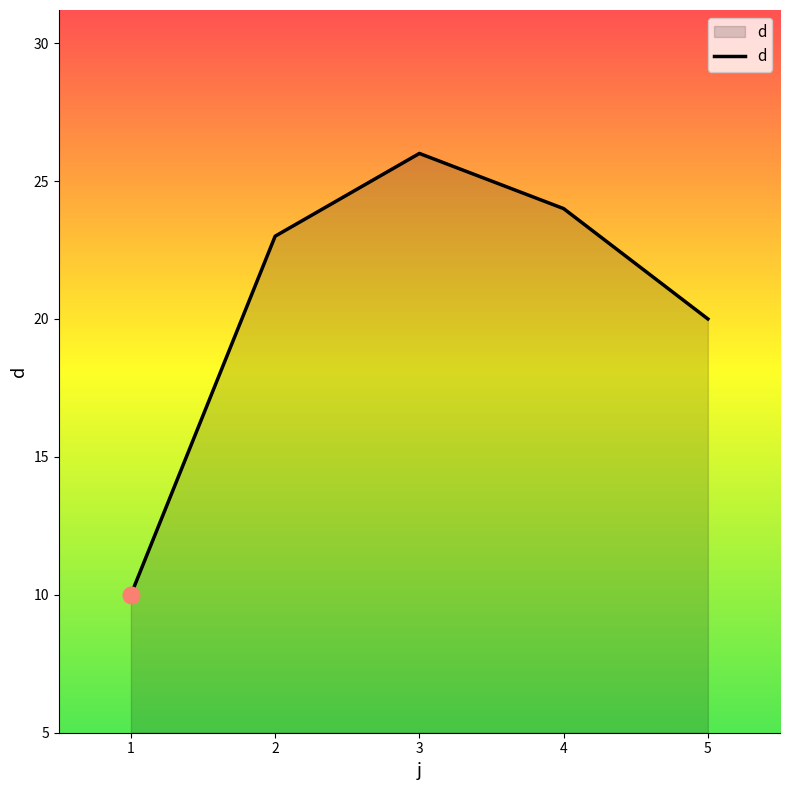

Is it true that the value at 2 is 23?

True